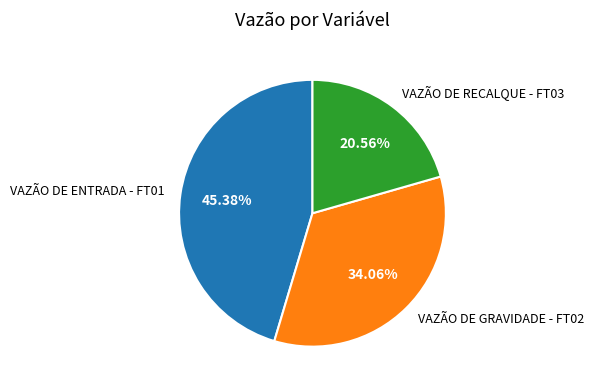

Do VAZÃO DE ENTRADA - FT01 and VAZÃO DE RECALQUE - FT03 together represent more than half of the pie?

Yes